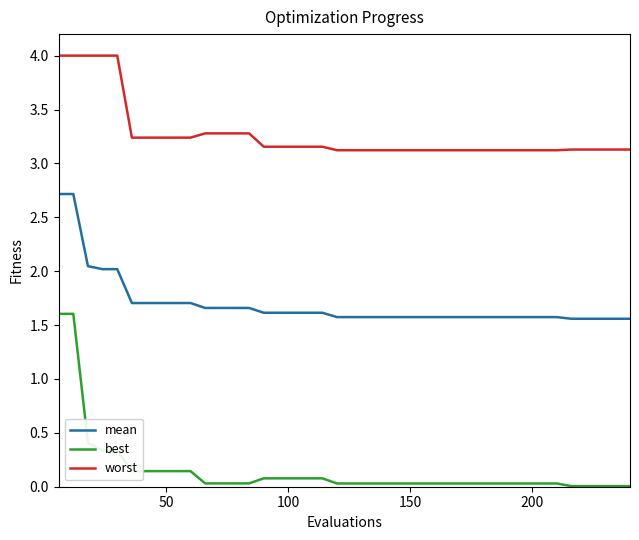

Which series has the largest range (max minus min)?

best